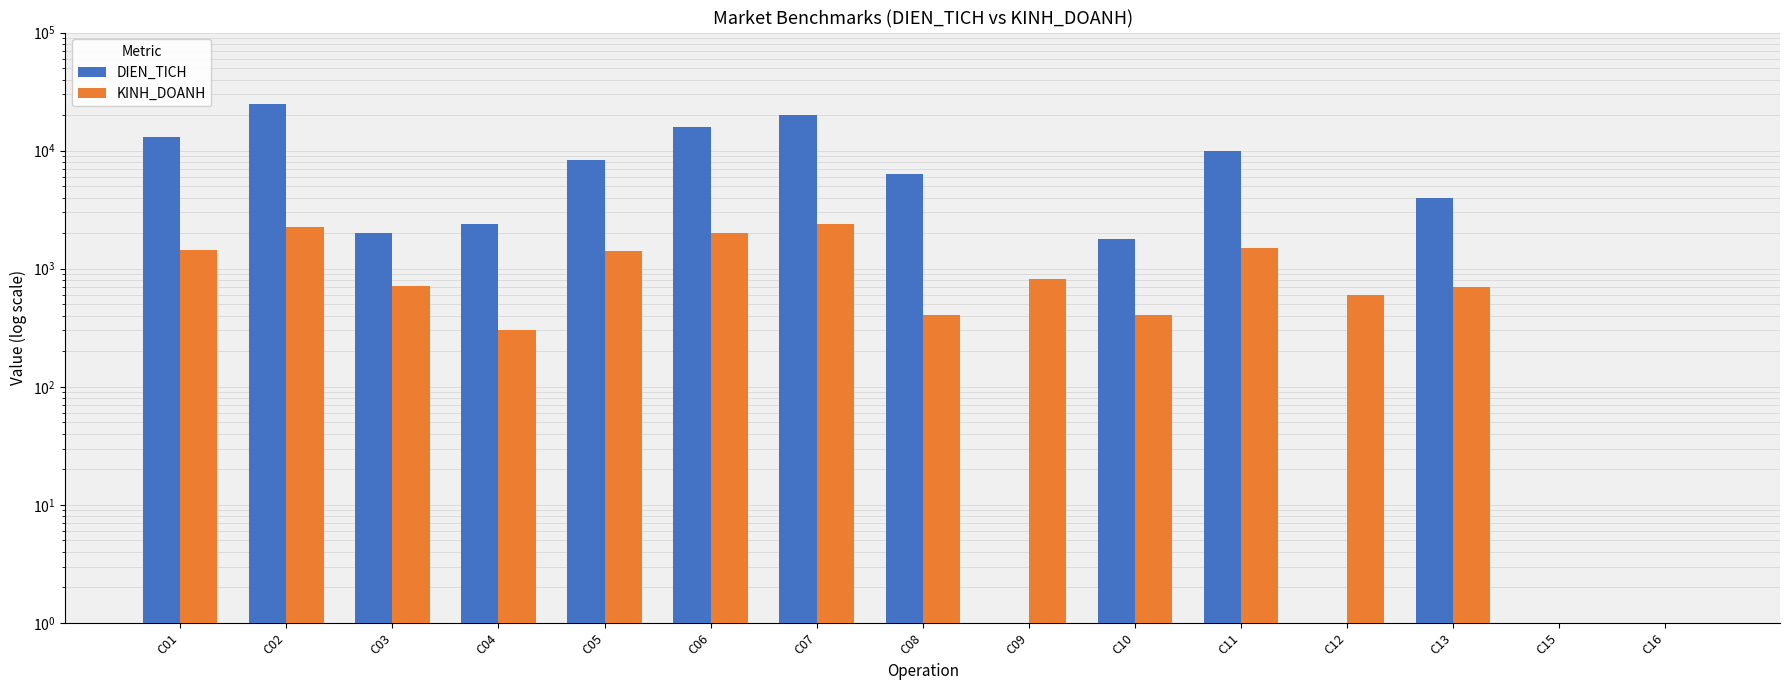

List the series in order of their peak value, highest first.

DIEN_TICH, KINH_DOANH